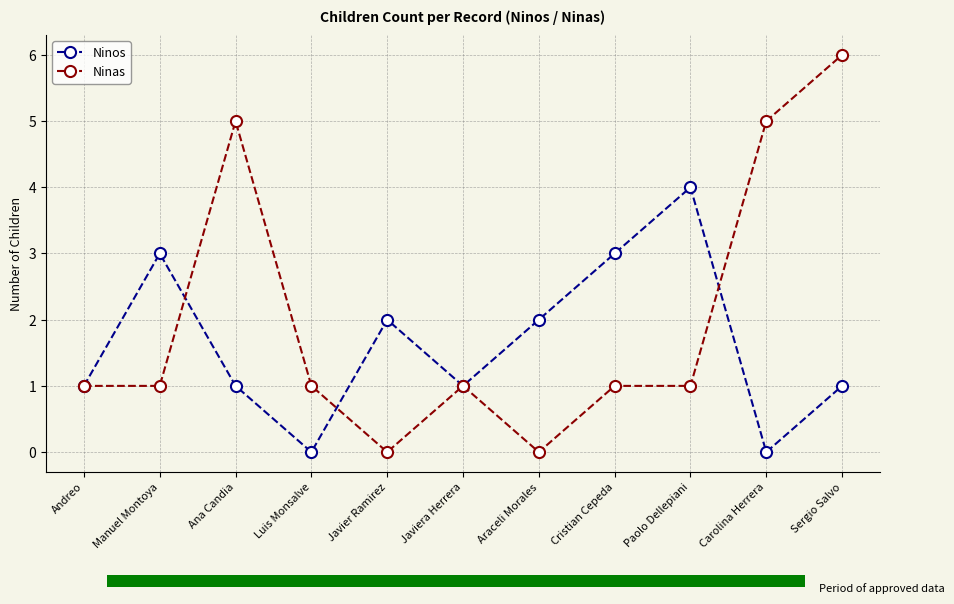

Read the Ninos value at Paolo Dellepiani.

4